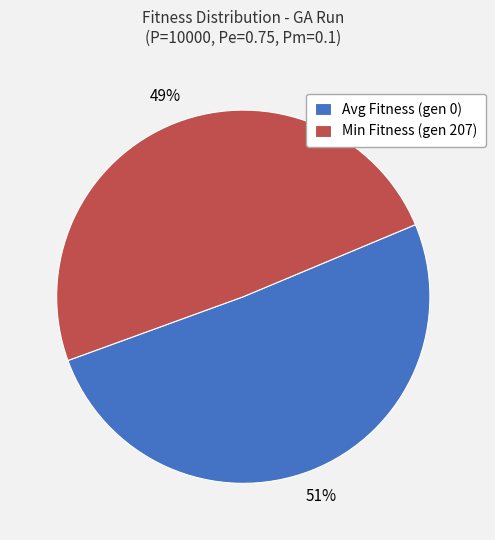

What is the smallest slice in the pie chart?

Min Fitness (gen 207)